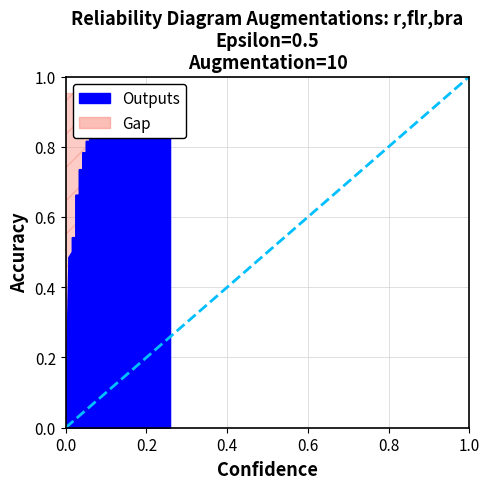

How many lines are shown in the chart?

1